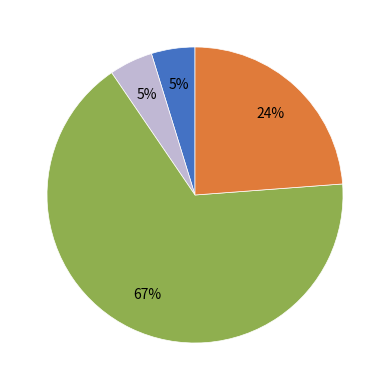

How many segments does this pie chart have?

4